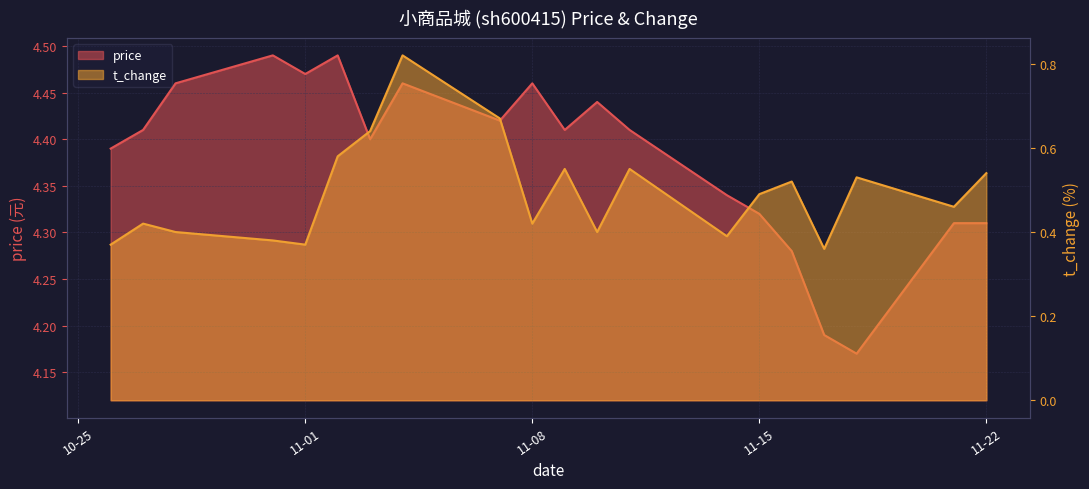

True or false: price and t_change cross at least once.

False